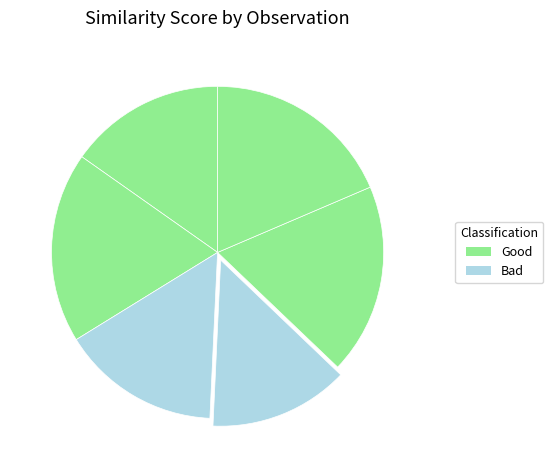

Is there any slice that represents more than half of the pie?

No